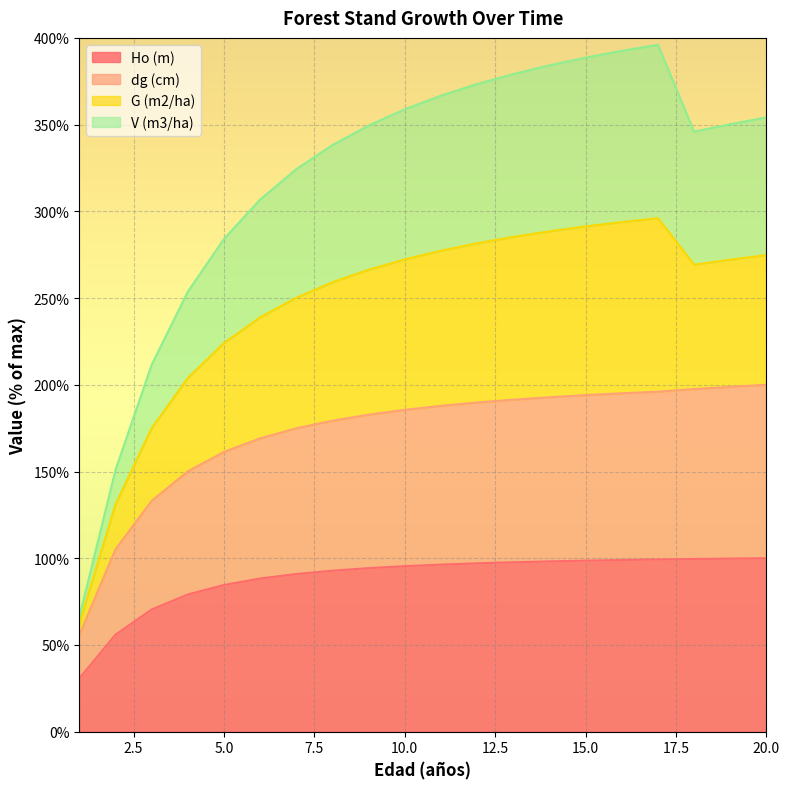

True or false: V (m3/ha) and dg (cm) cross at least once.

False